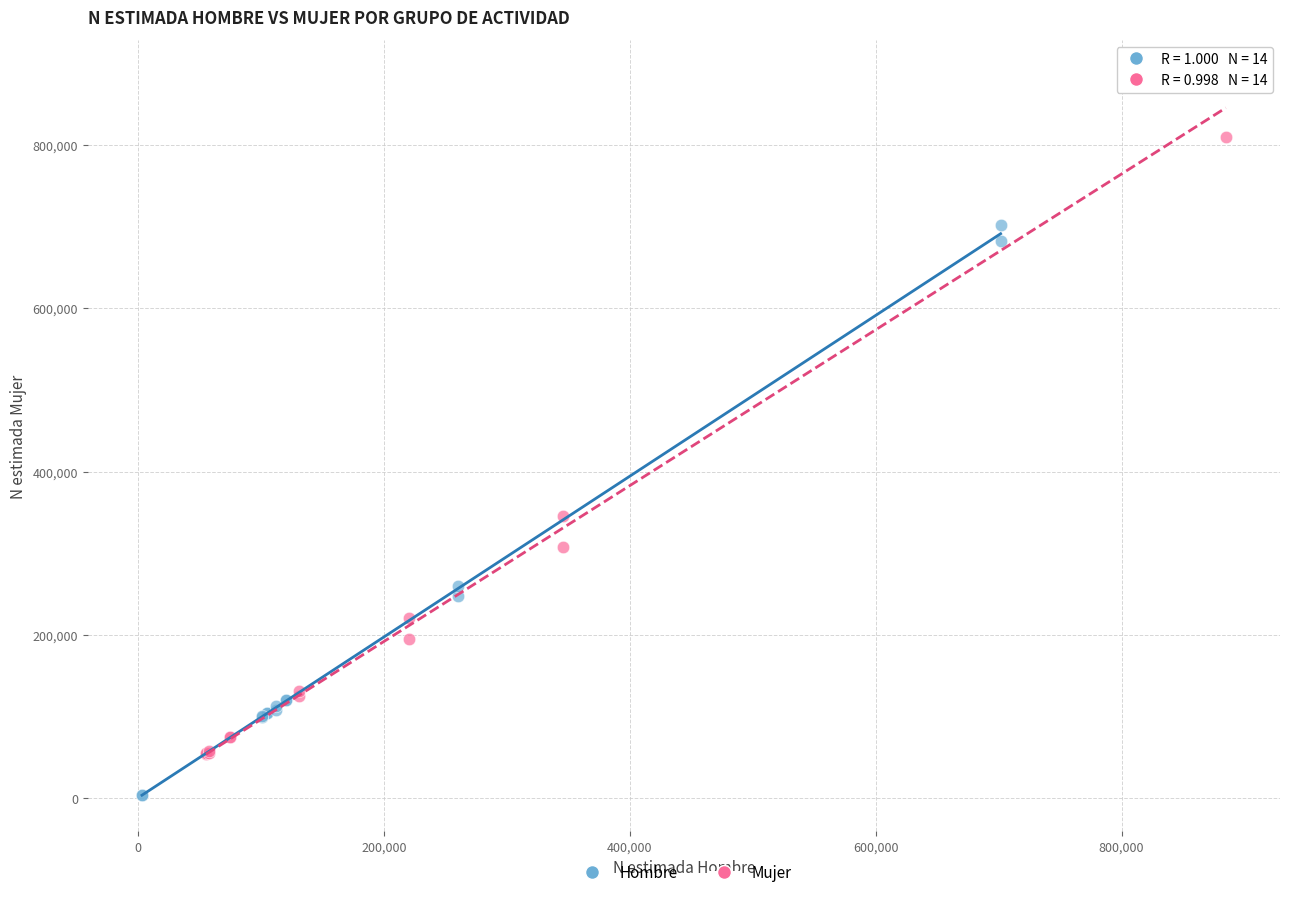

Which series reaches the maximum Y coordinate?

Mujer